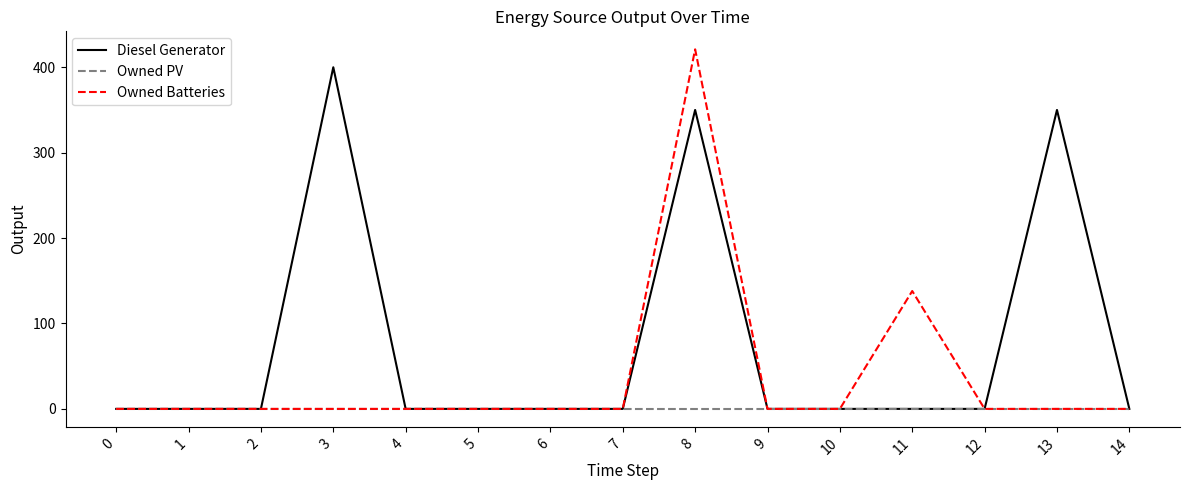

At which label is Owned Batteries closest to 210?

11